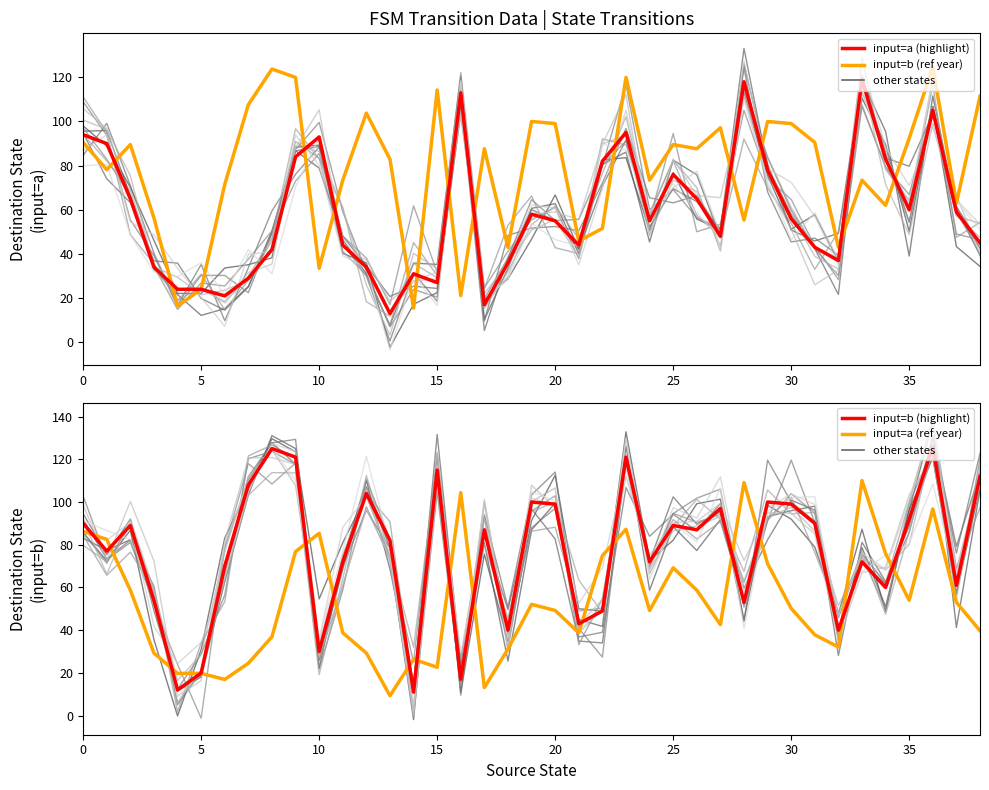

What is the label of the 31st point from the left?

30